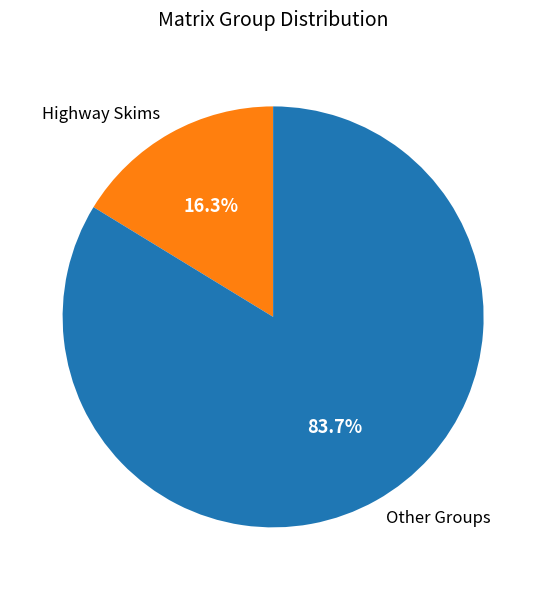

How many segments does this pie chart have?

2